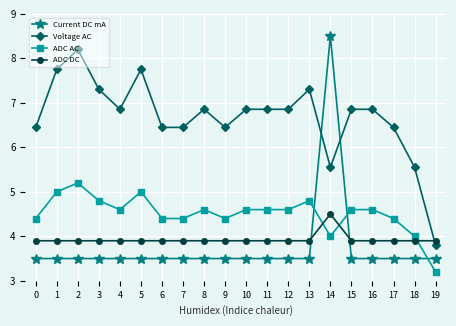

True or false: ADC AC and Voltage AC cross at least once.

False